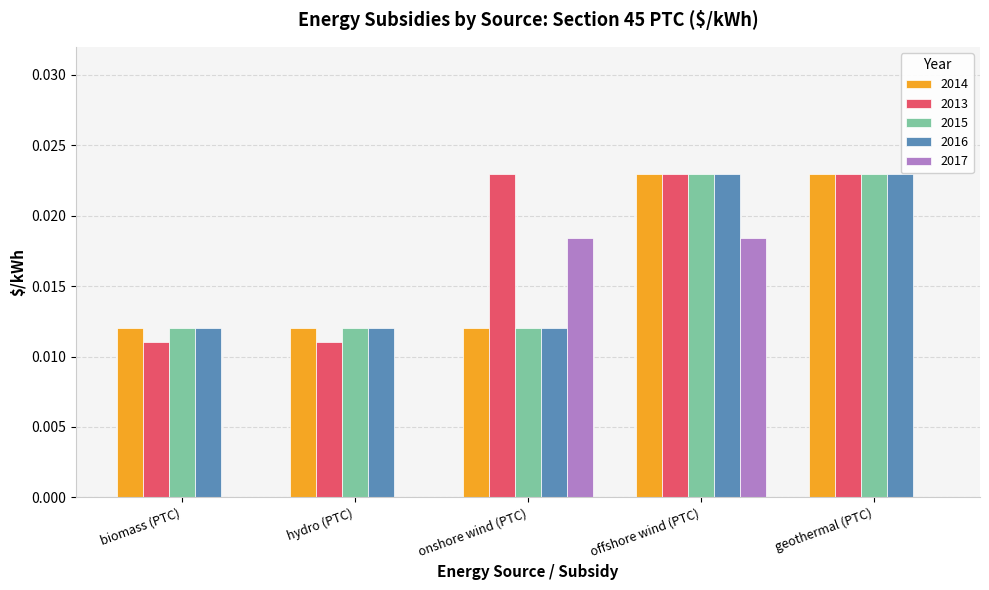

At which category is the sum across all series the highest?

offshore wind (PTC)